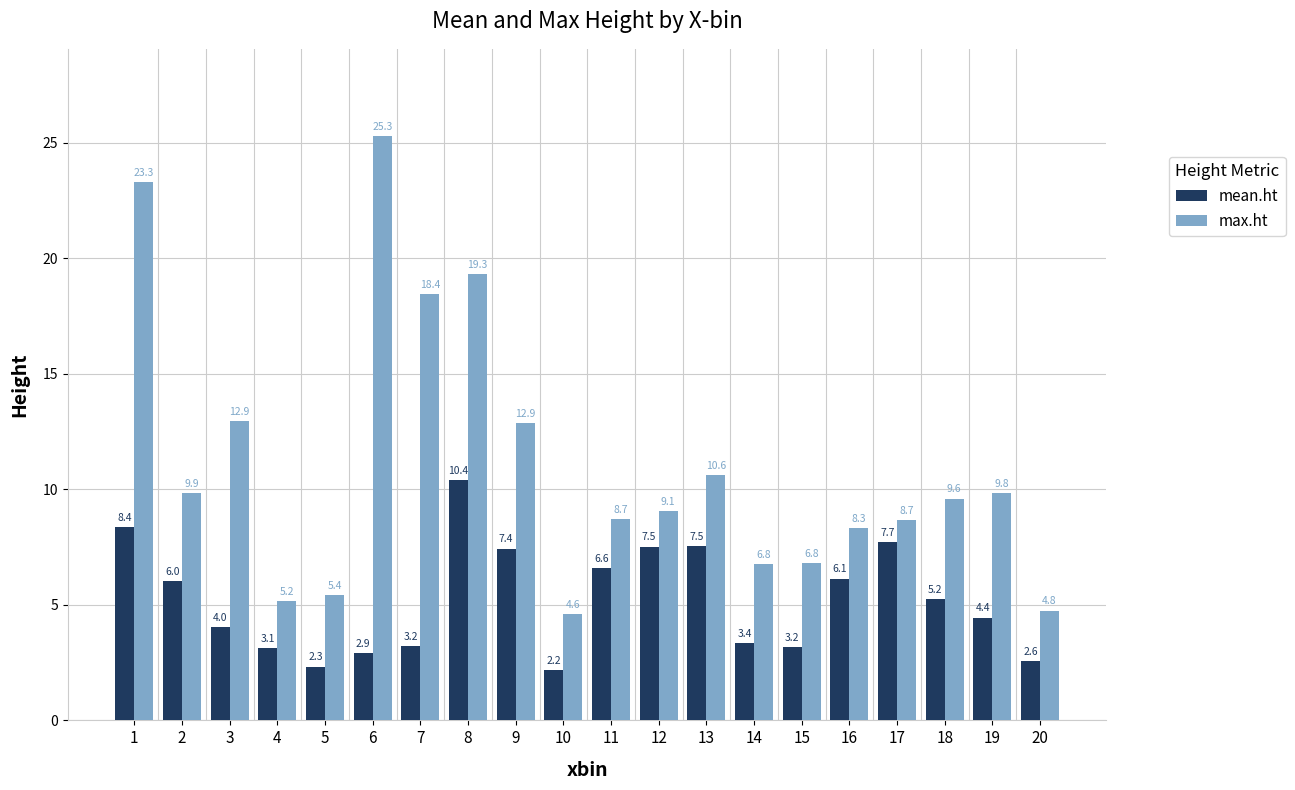

What is the difference between the mean.ht values at 2 and 16?

0.1